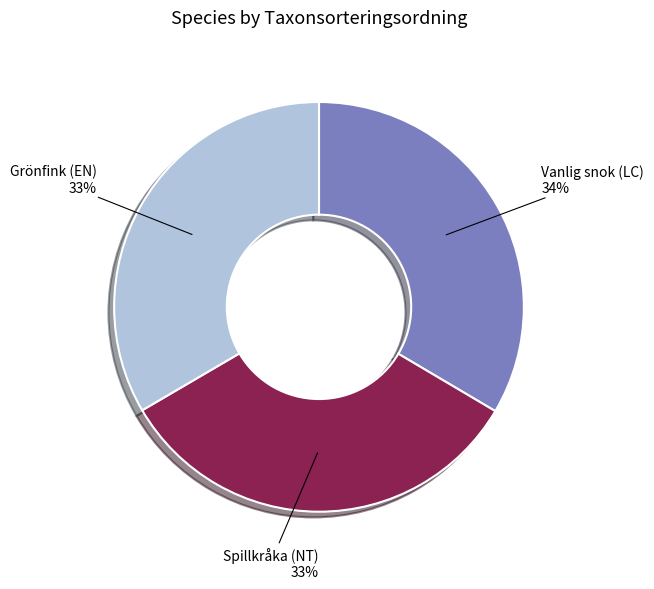

Combined, do Vanlig snok (LC) and Grönfink (EN) account for over 50%?

Yes